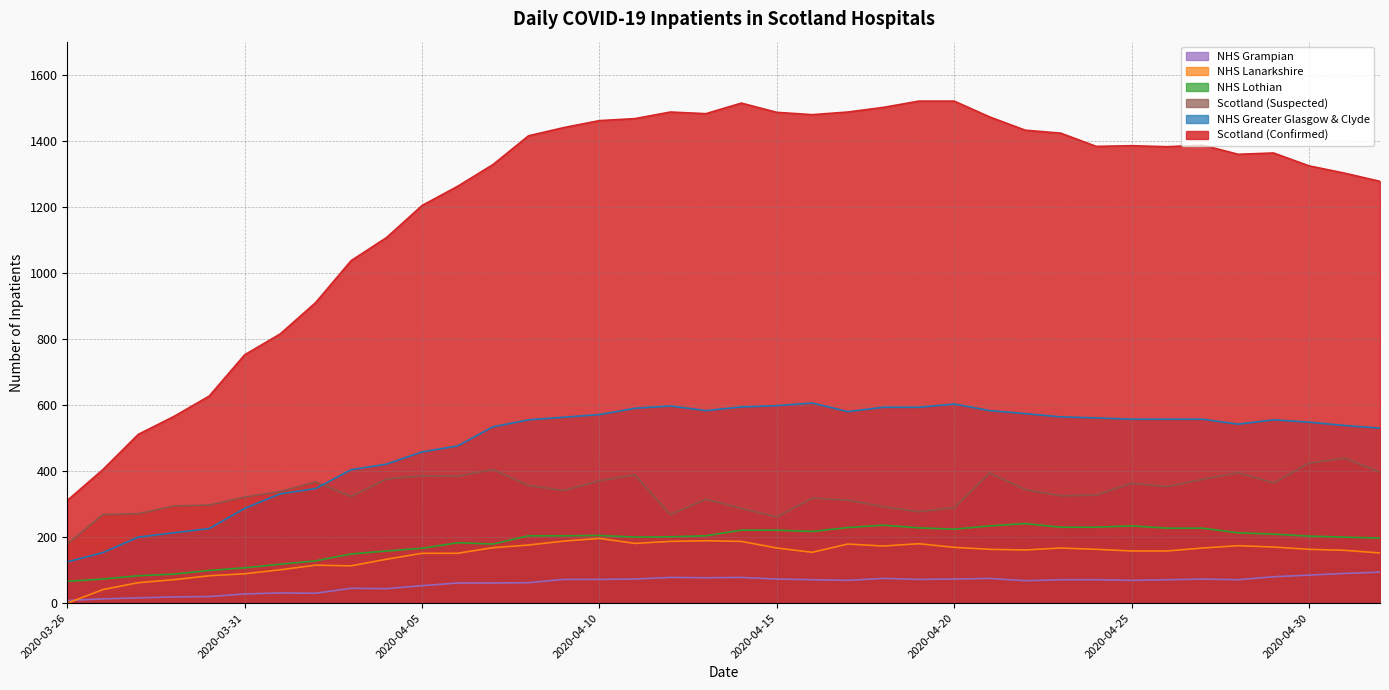

True or false: NHS Grampian has a value of 53 at 2020-04-05.

True